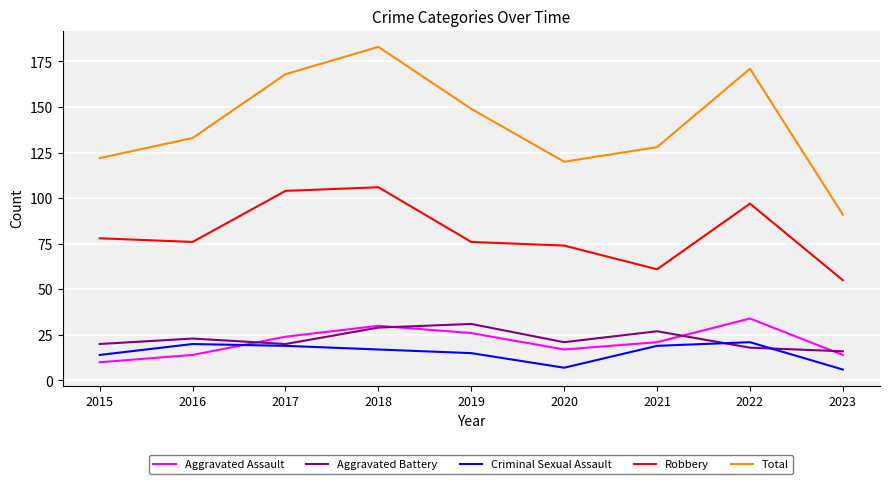

The value of Aggravated Battery at 2017 is 20. True or false?

True